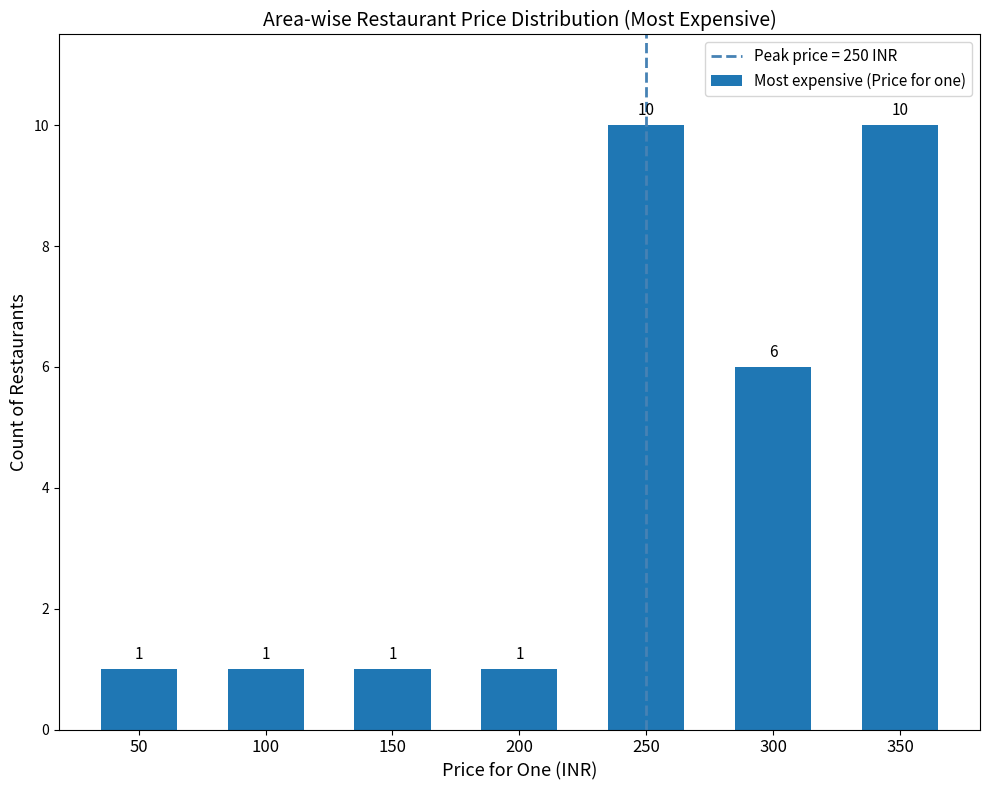

Is it true that the value at 150 is 1?

True